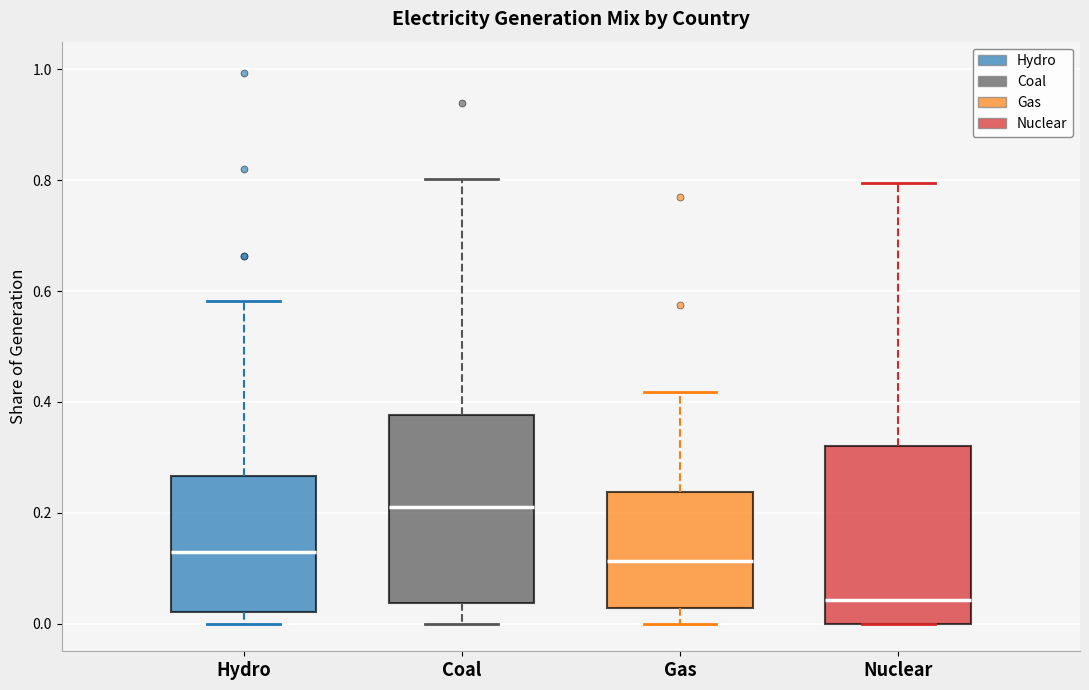

Where is the lower edge of the box for Coal on the y-axis? The values are not printed on the chart, so give them approximately, as read against the axis.

0.04